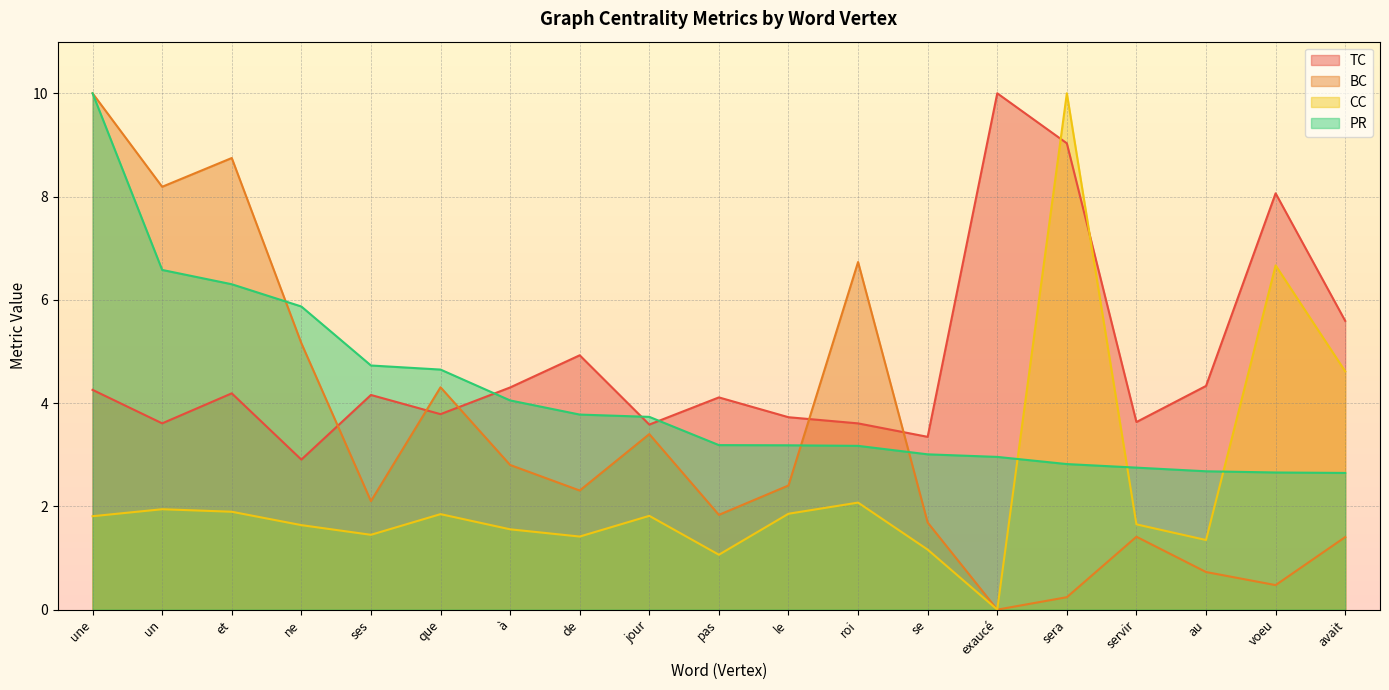

In BC, how many points are higher than both neighbors (excluding endpoints)?

5